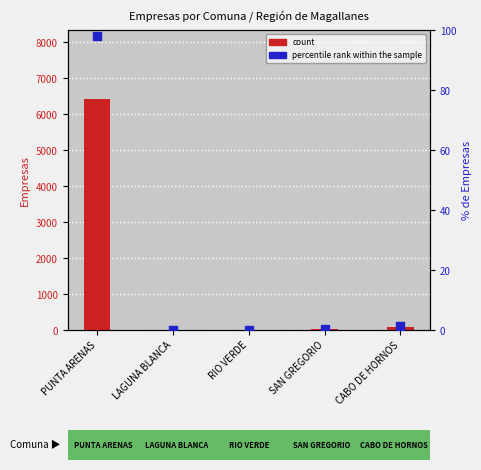

What is the total value across all series at SAN GREGORIO?

17.3